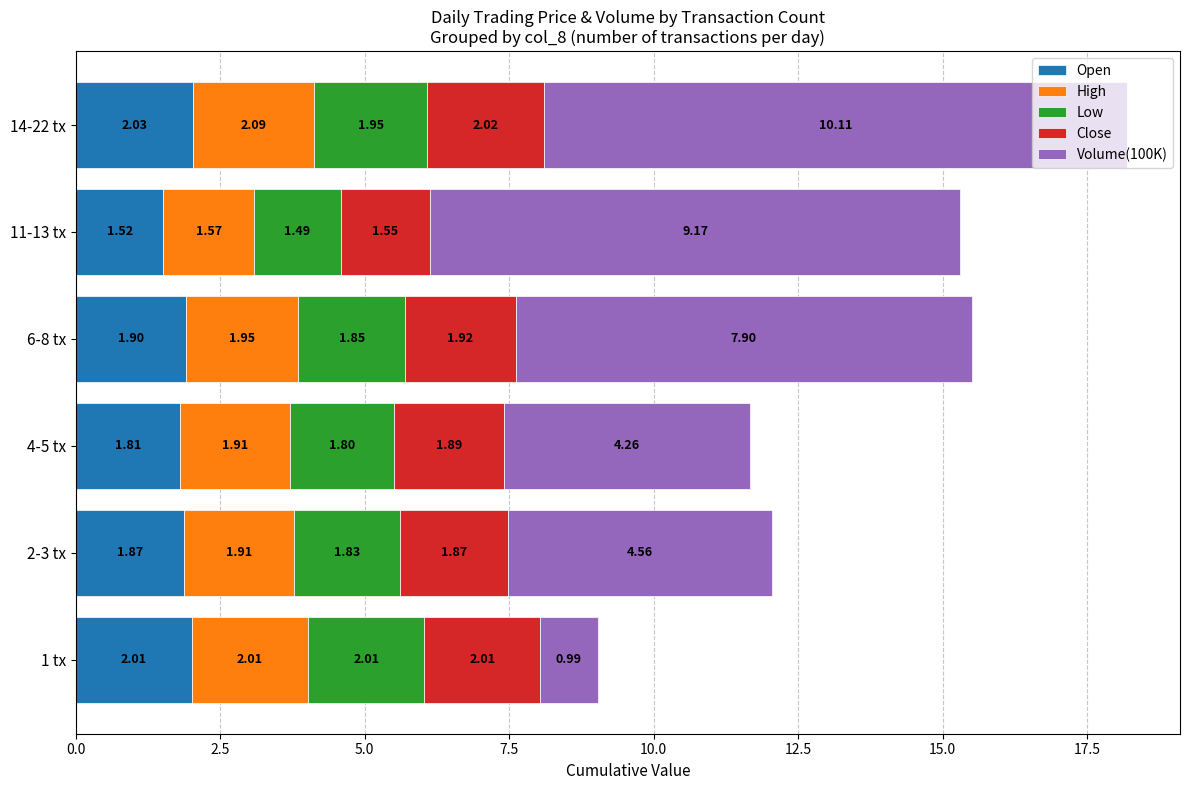

At which category is the sum across all series the highest?

14-22 tx